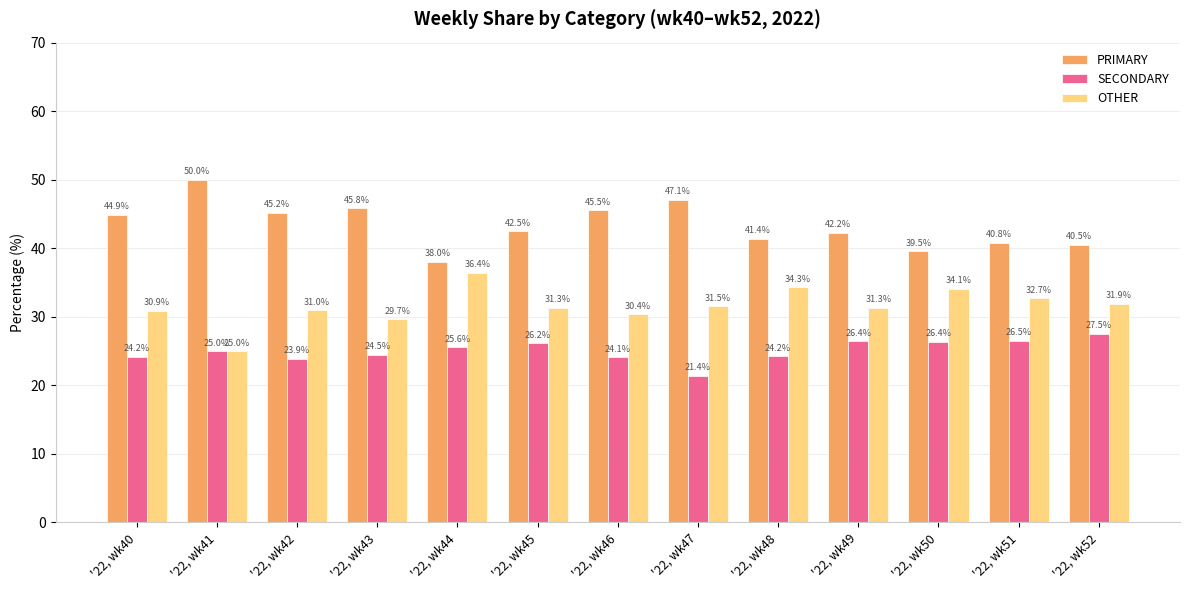

What is the difference between the PRIMARY values at '22, wk44 and '22, wk52?

2.5